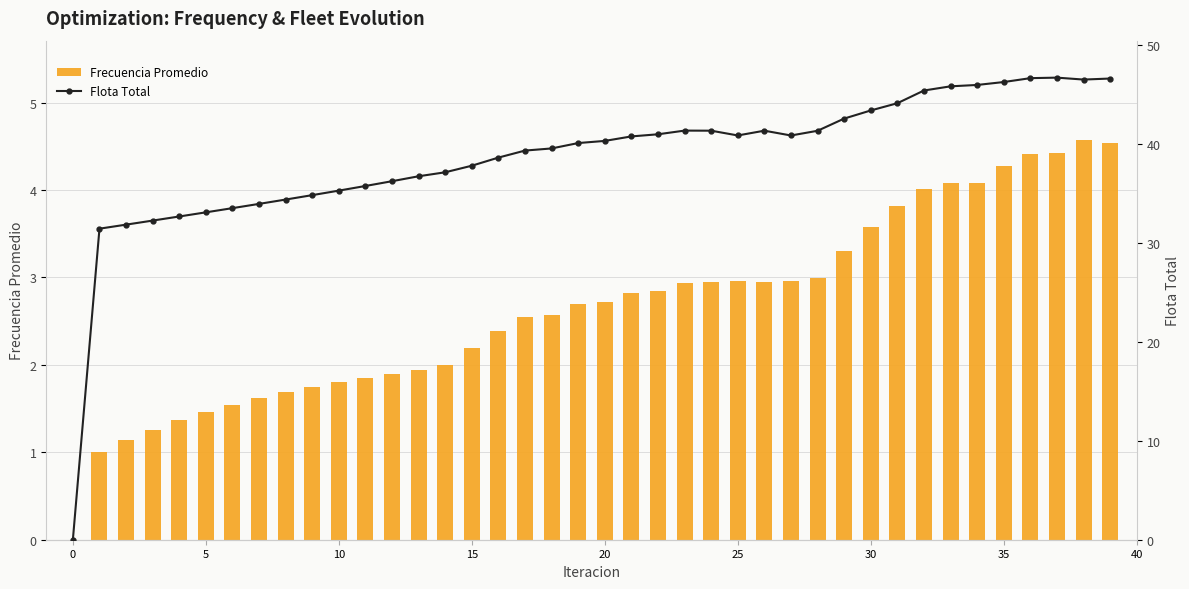

Is it true that Frecuencia Promedio equals 3.2 at 10?

False